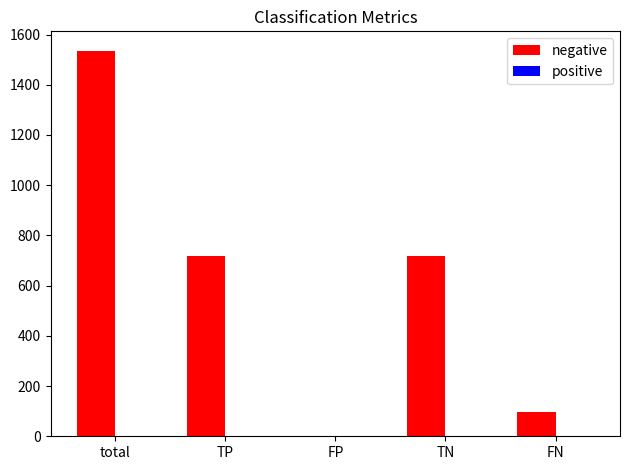

Which series has the largest total across all categories?

negative